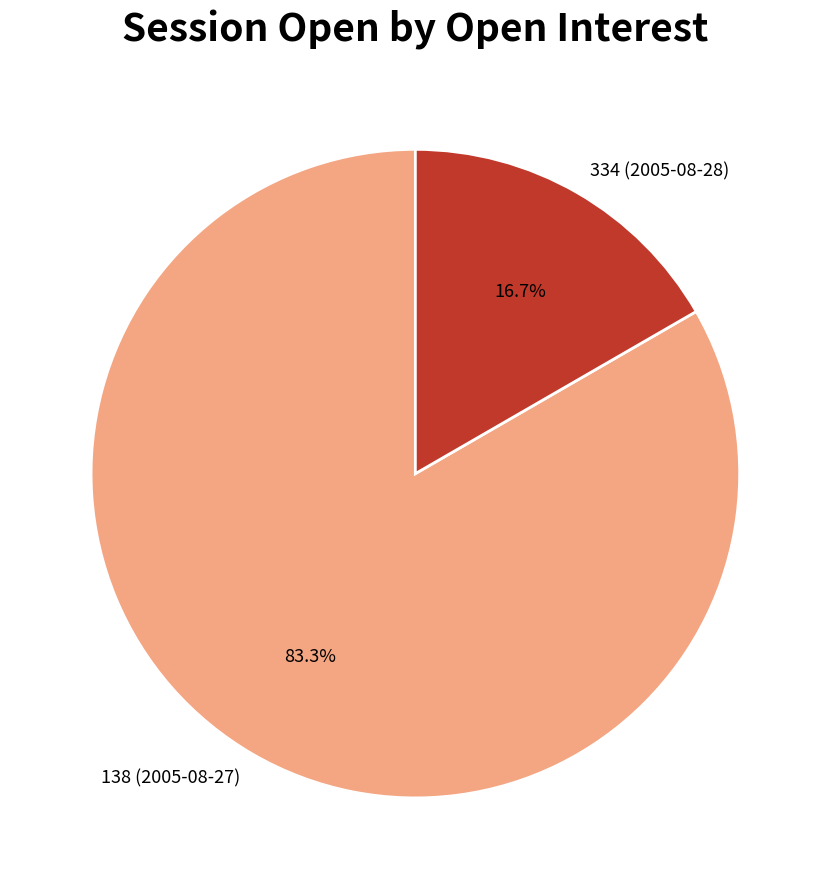

Combined, what portion of the pie is 334 (2005-08-28) and 138 (2005-08-27)?

100.0%